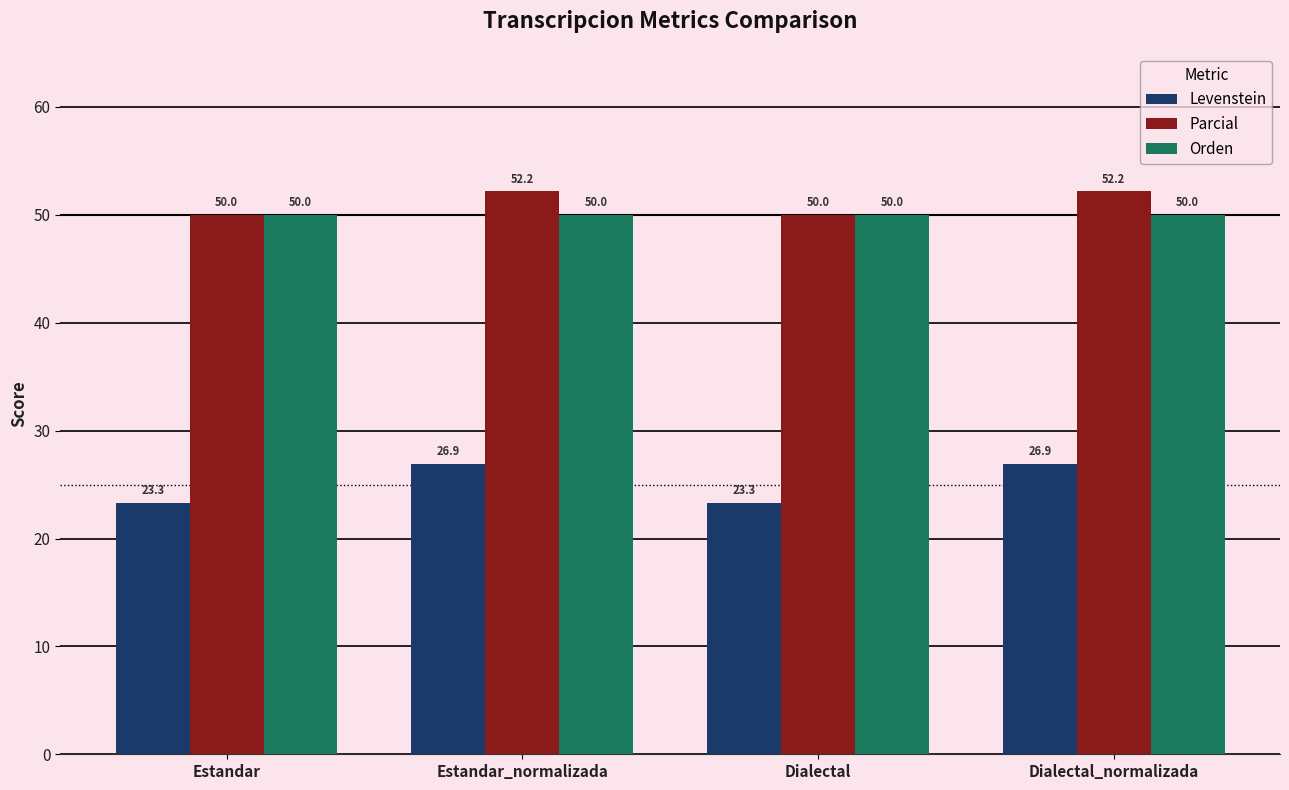

Which series changed the most between Estandar and Dialectal_normalizada?

Levenstein